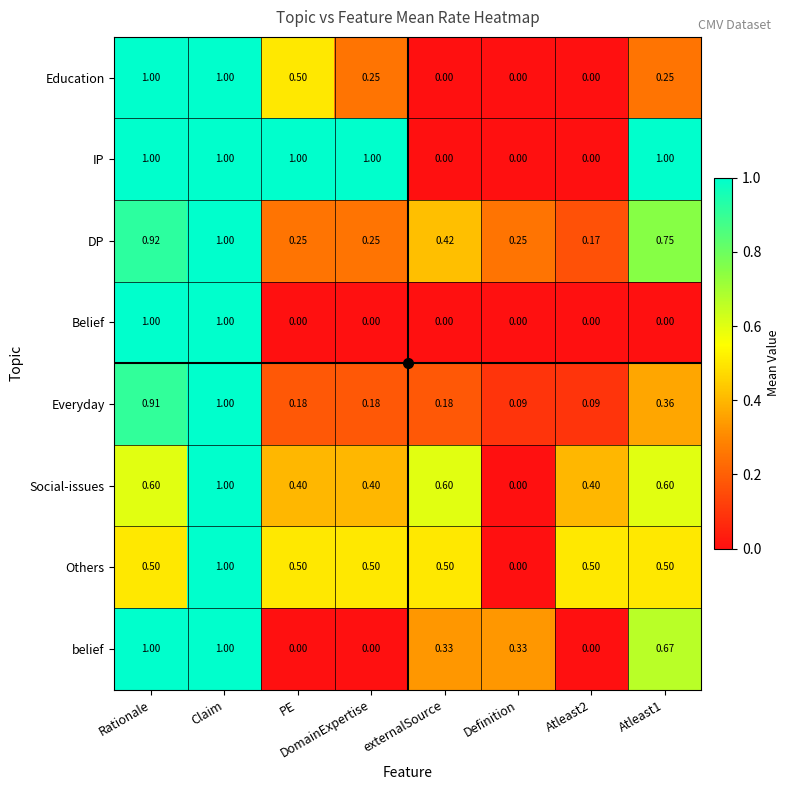

Which series has the largest total across all categories?

IP